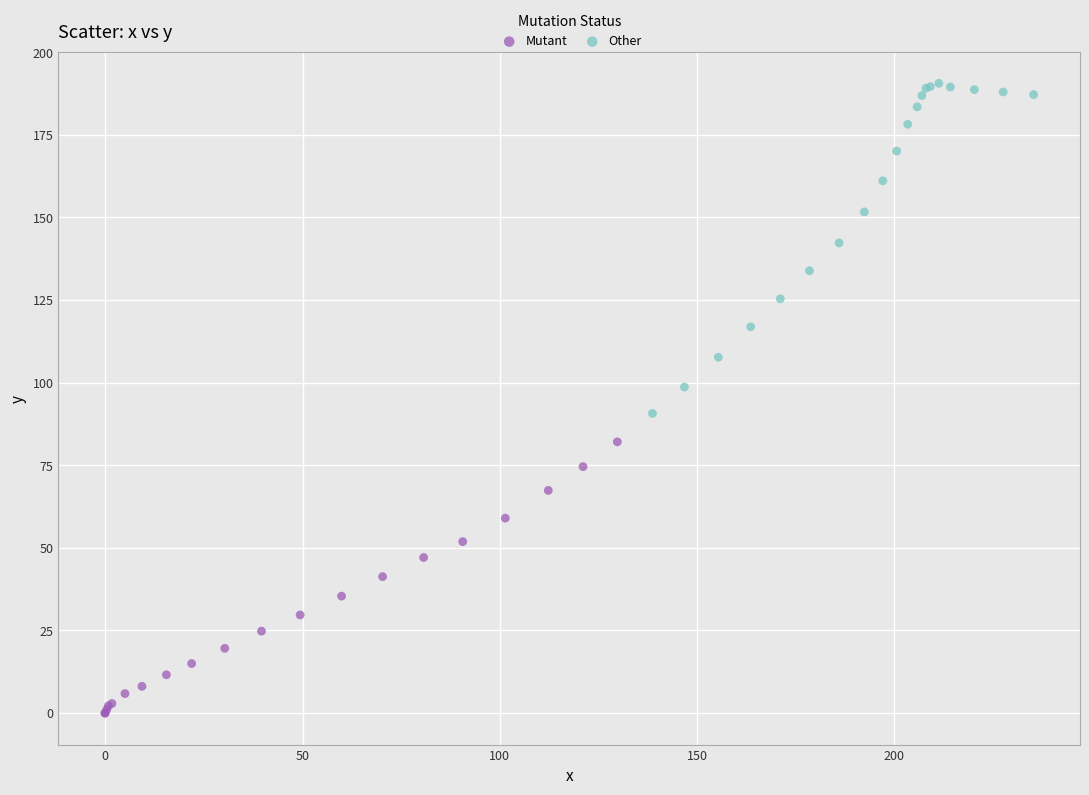

Which series has the largest Y range (max minus min)?

Other